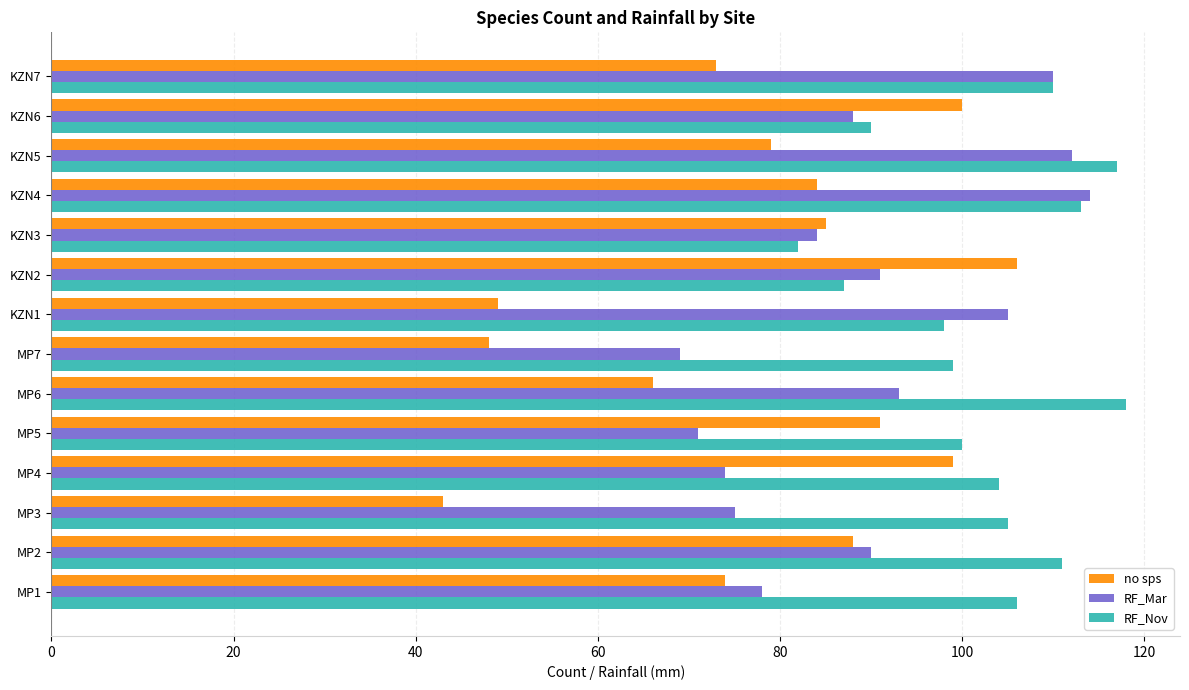

Rank the series by their average value, from lowest to highest.

no sps, RF_Mar, RF_Nov